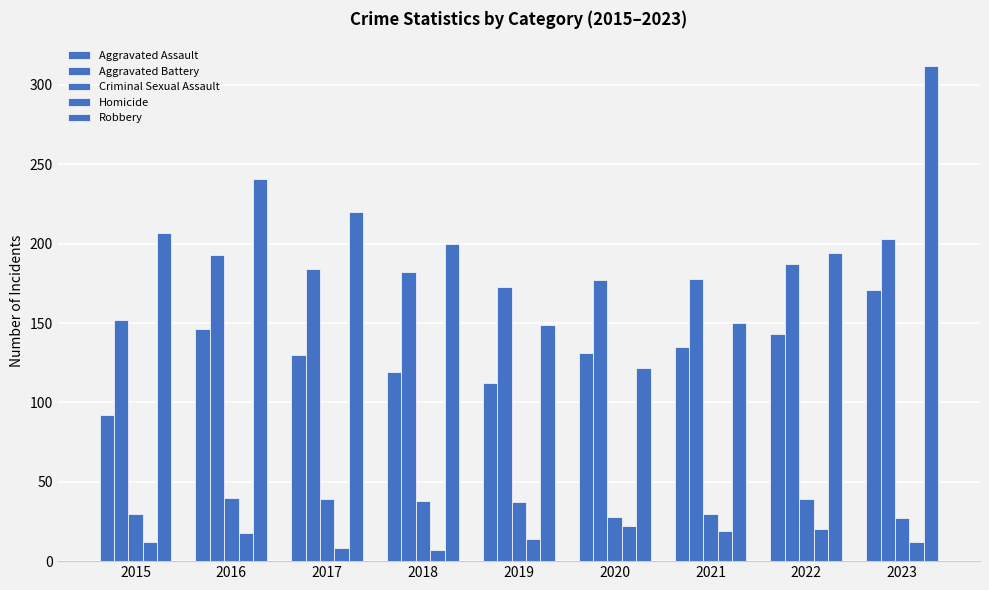

How many values in the Homicide series are below 14?

4